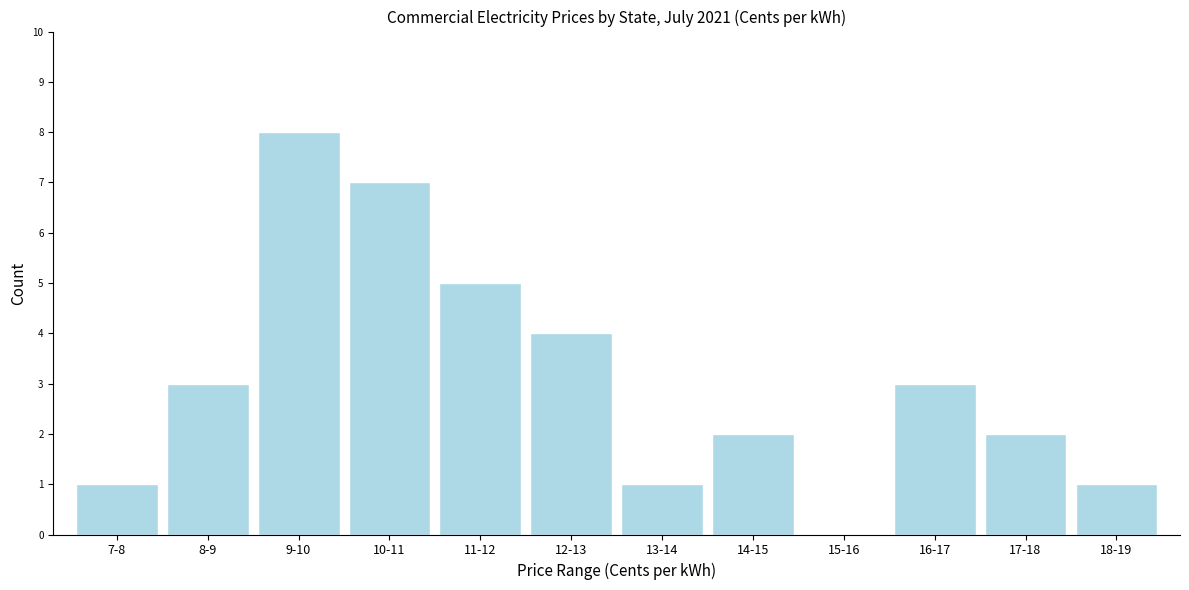

Reading left to right, what are all the values shown in this chart?

7-8=1	8-9=3	9-10=8	10-11=7	11-12=5	12-13=4	13-14=1	14-15=2	15-16=0	16-17=3	17-18=2	18-19=1